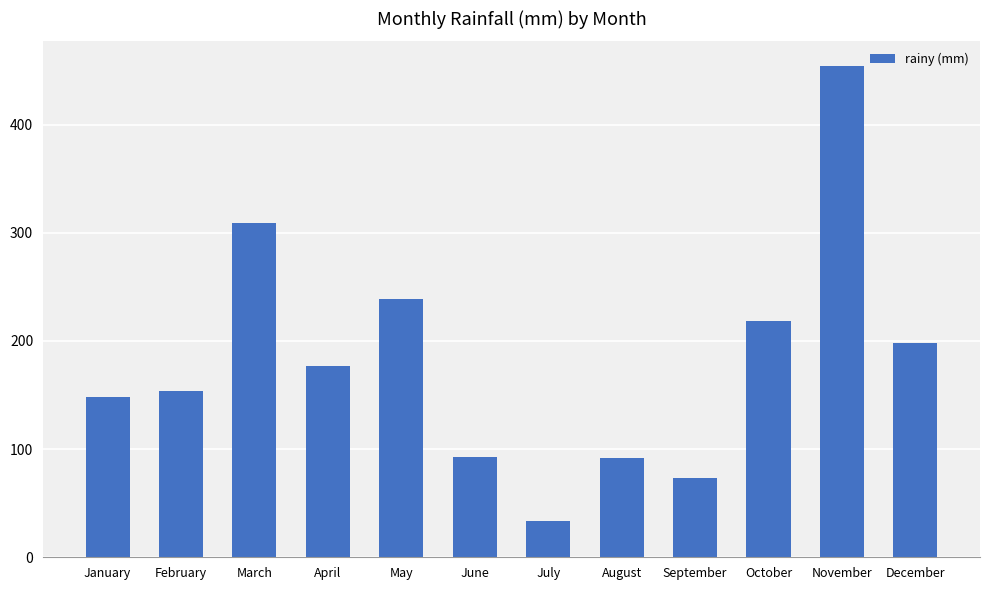

Which label corresponds to the largest value in the chart?

November